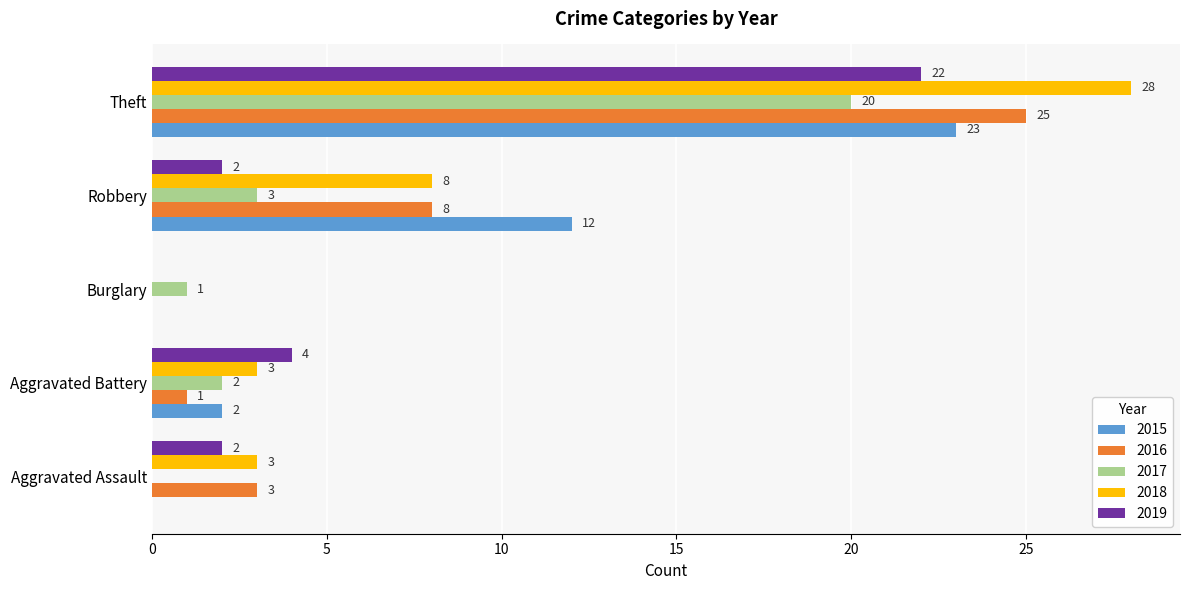

What is the sum of the 2018 values at Aggravated Assault and Aggravated Battery?

6